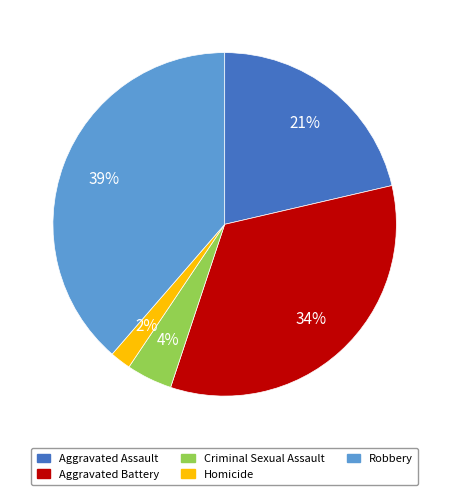

To the nearest percent, what percentage of the pie is Aggravated Battery?

34%